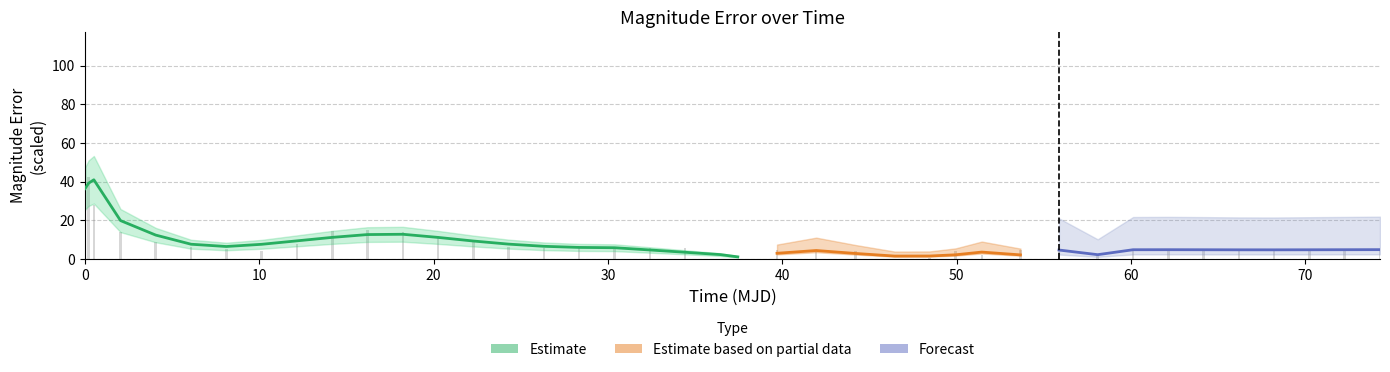

What is the difference between the maximum and minimum values?

111.8